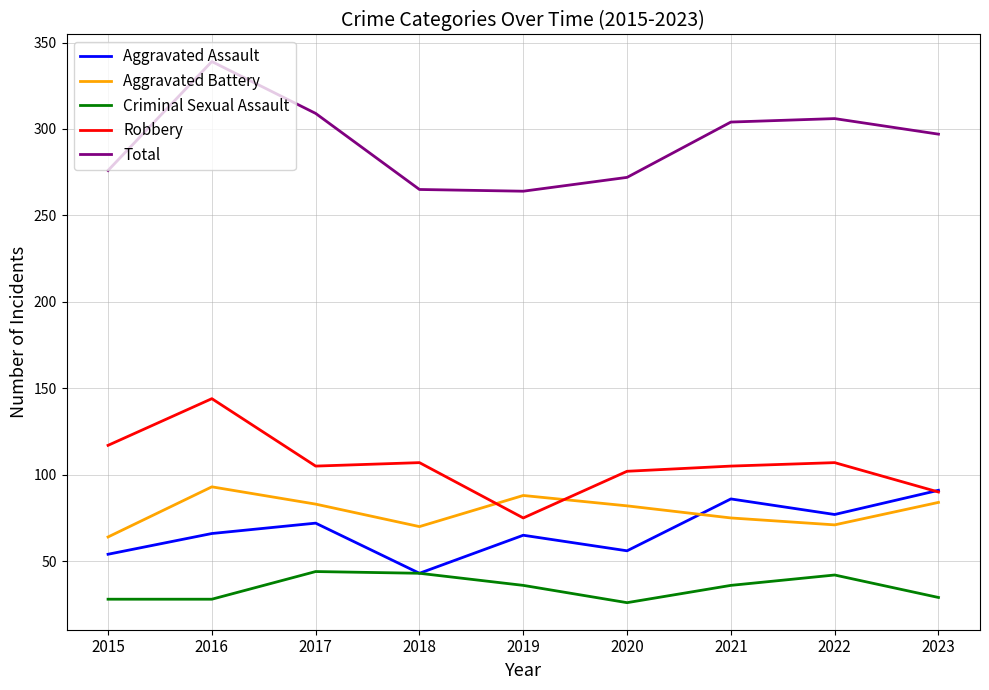

How many interior local valleys does the Total series have?

1